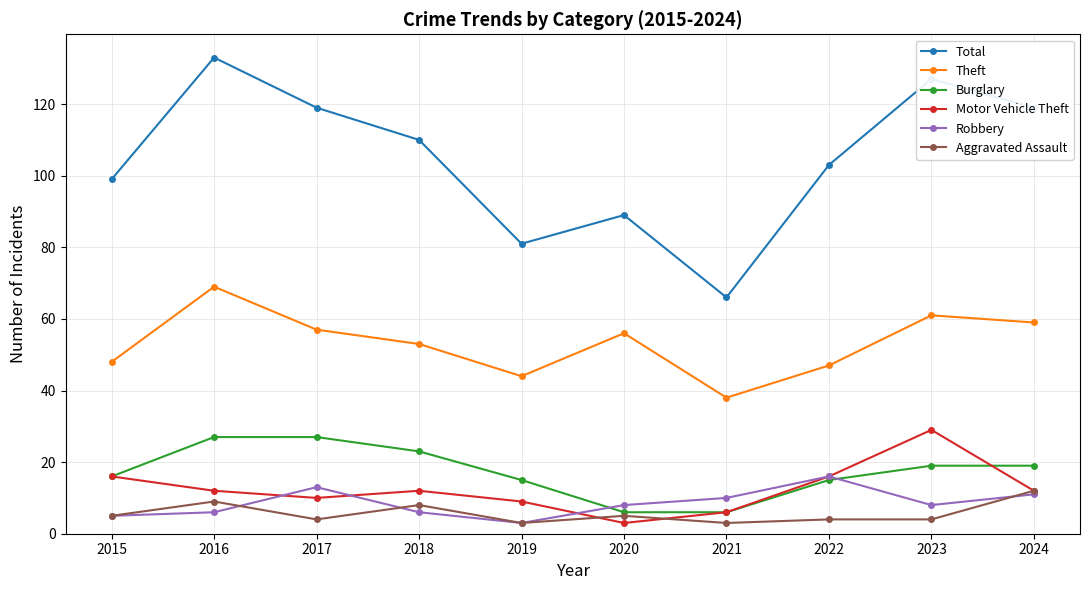

What are all the series names shown in the legend?

Total, Theft, Burglary, Motor Vehicle Theft, Robbery, Aggravated Assault